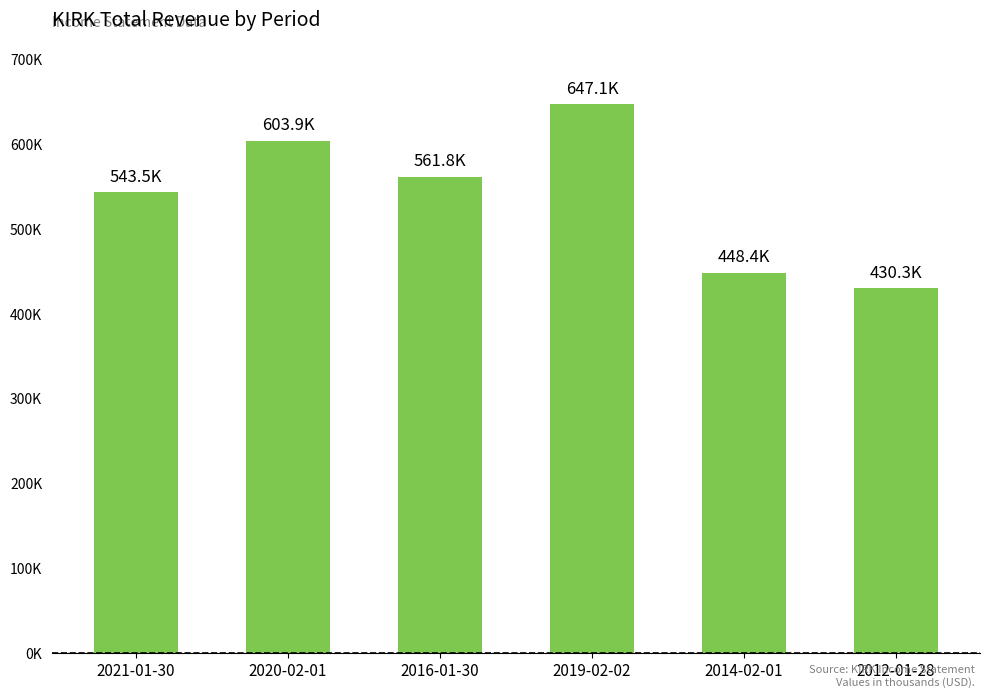

Reading right to left, transcribe all the data shown in this chart.

430300	448400	647100	561800	603900	543500